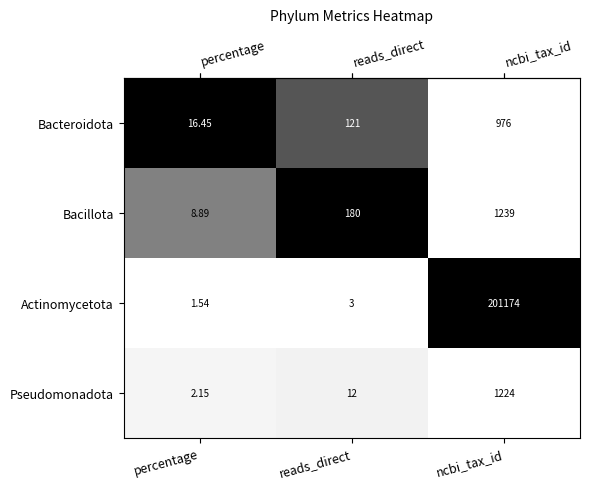

At which category is the sum across all series the highest?

ncbi_tax_id